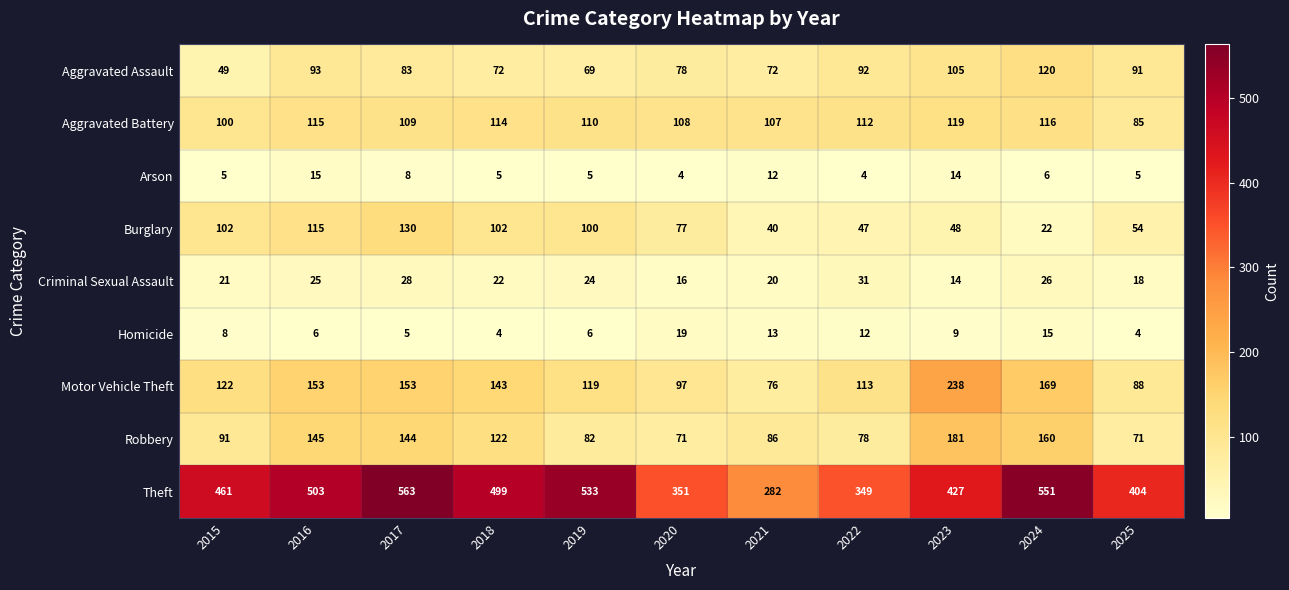

What value does the Theft series have at 2023, to the nearest 10?

430